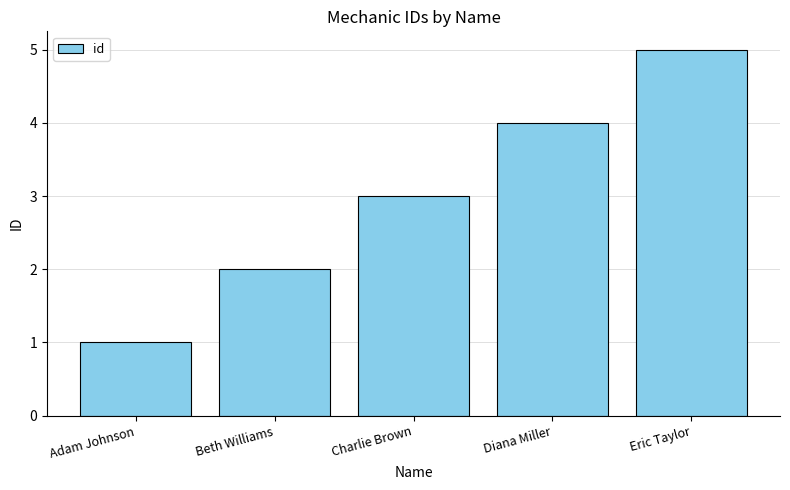

Rank the categories by value from lowest to highest.

Adam Johnson, Beth Williams, Charlie Brown, Diana Miller, Eric Taylor